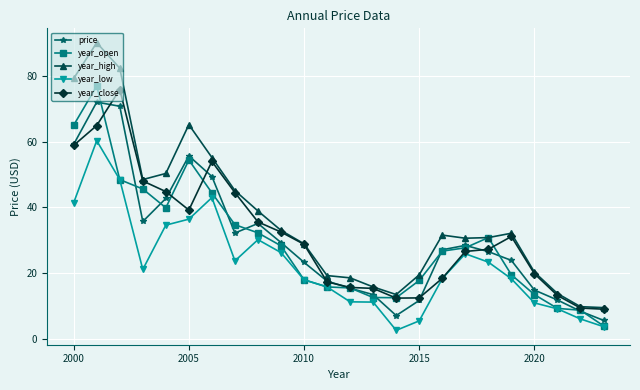

Which series has the largest range (max minus min)?

year_high